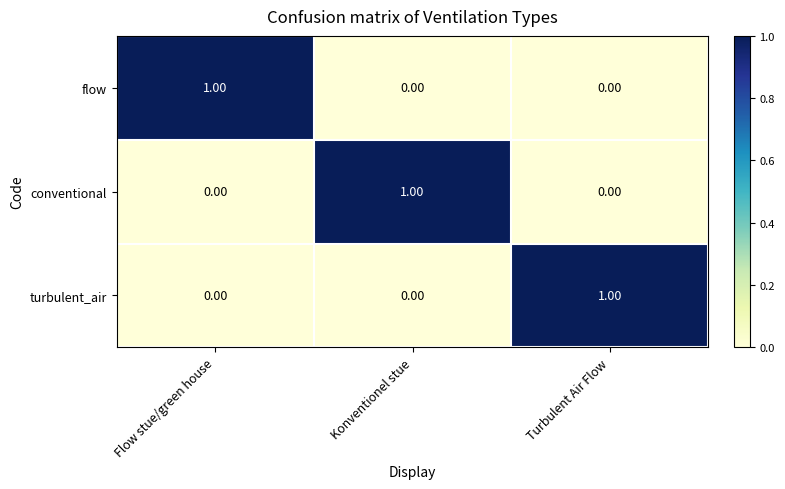

At how many categories does at least one series exceed 0?

3